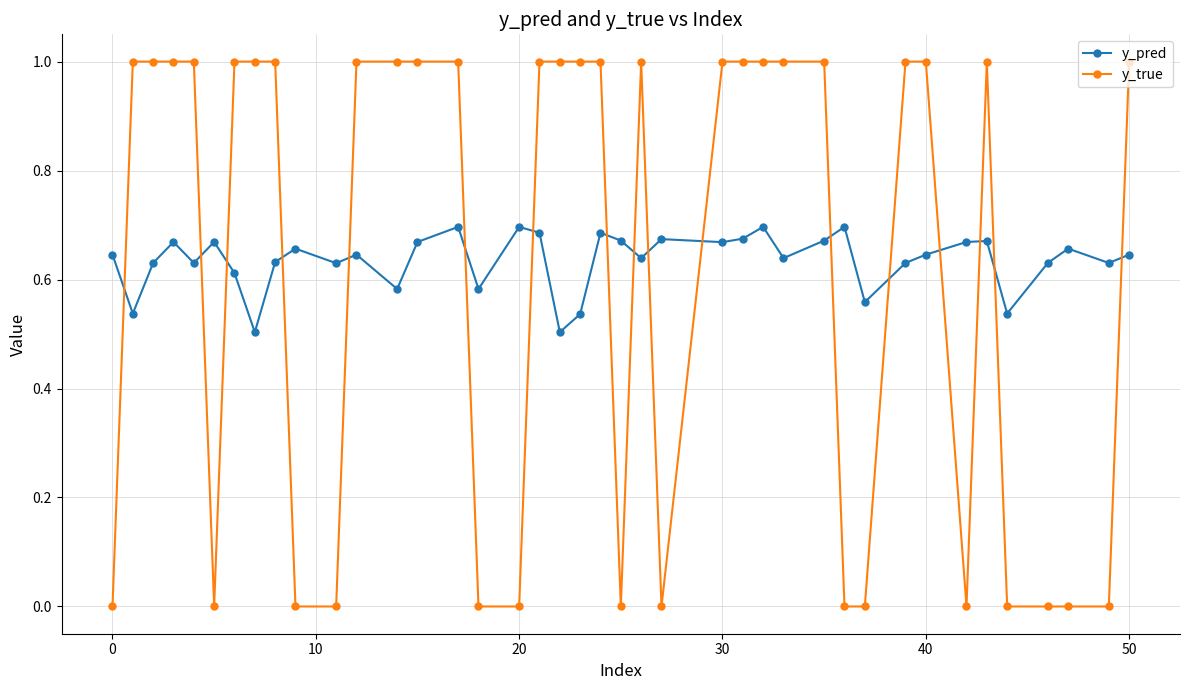

What is the maximum value shown in the chart?

1.0